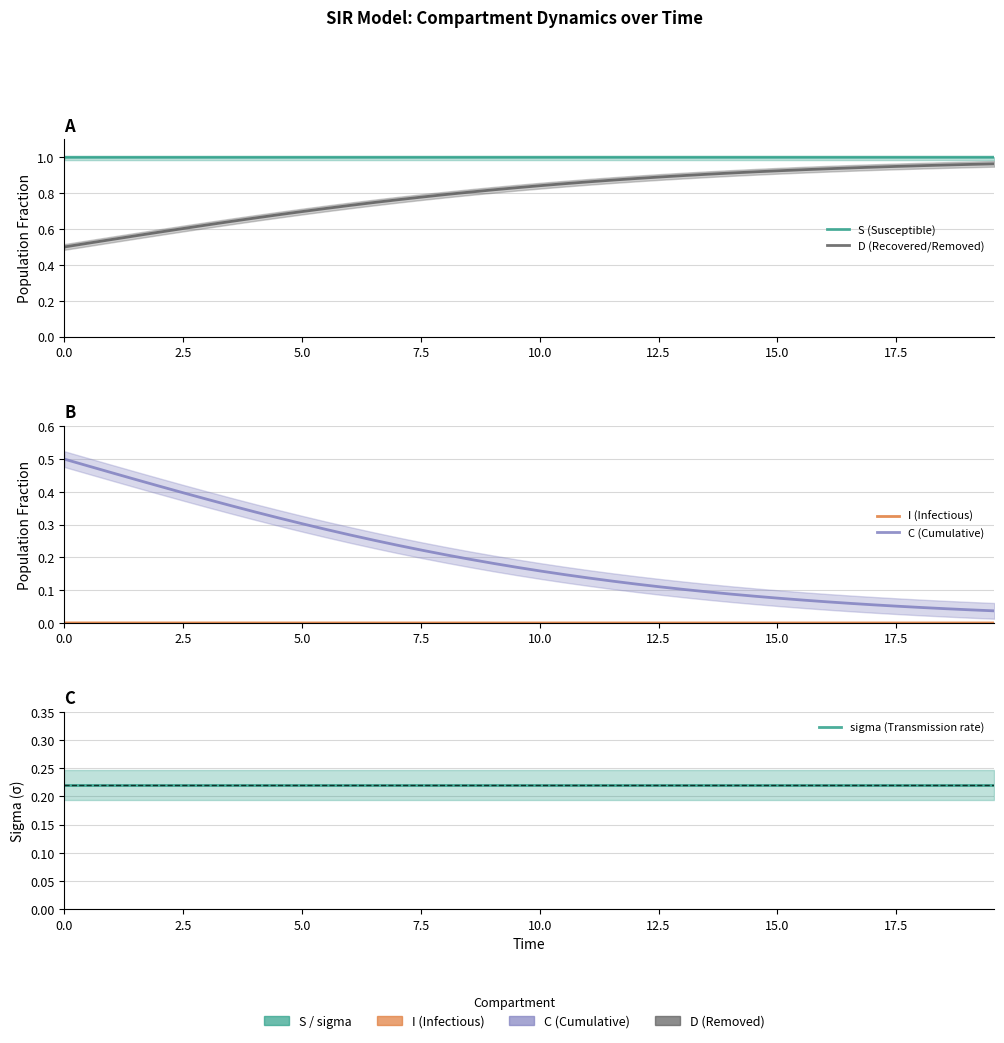

What position from the right is 0.0?

40